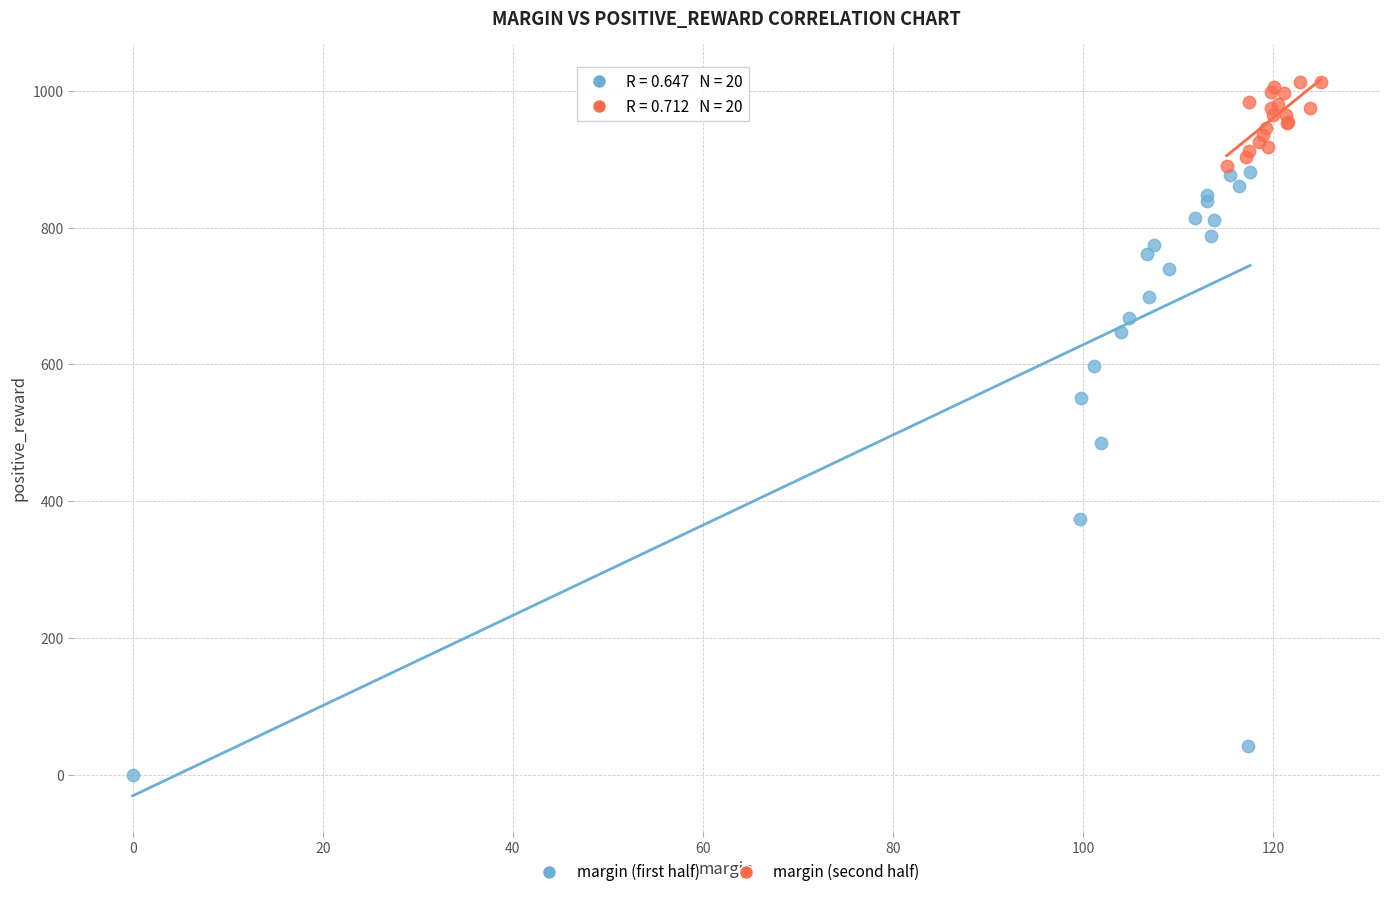

Which series contains the highest Y value?

margin (second half)